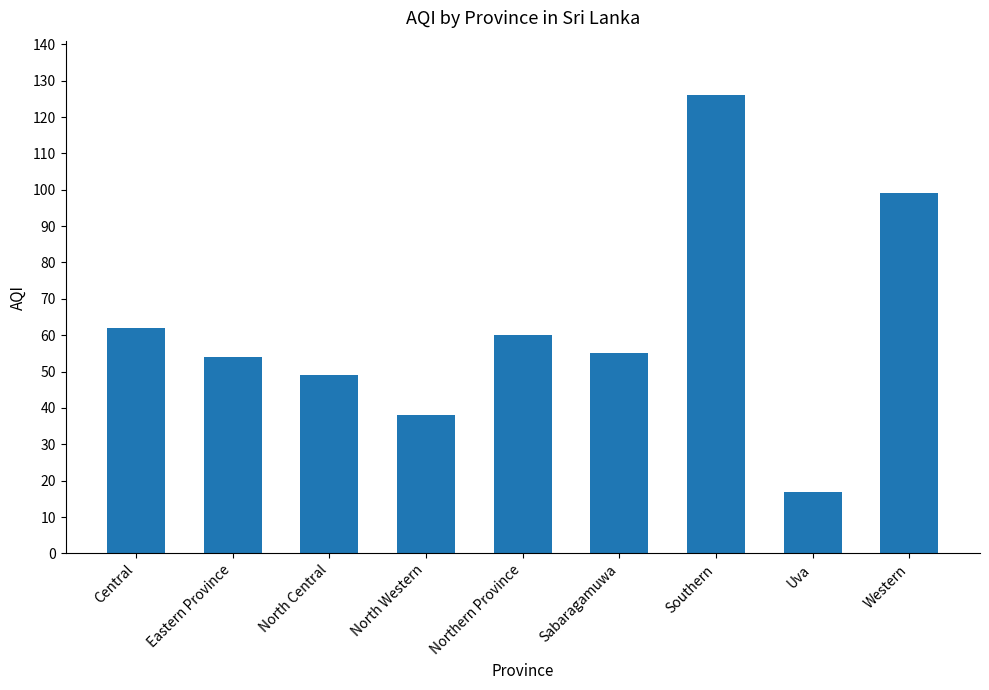

What is the value of the 7th bar from the left?

126